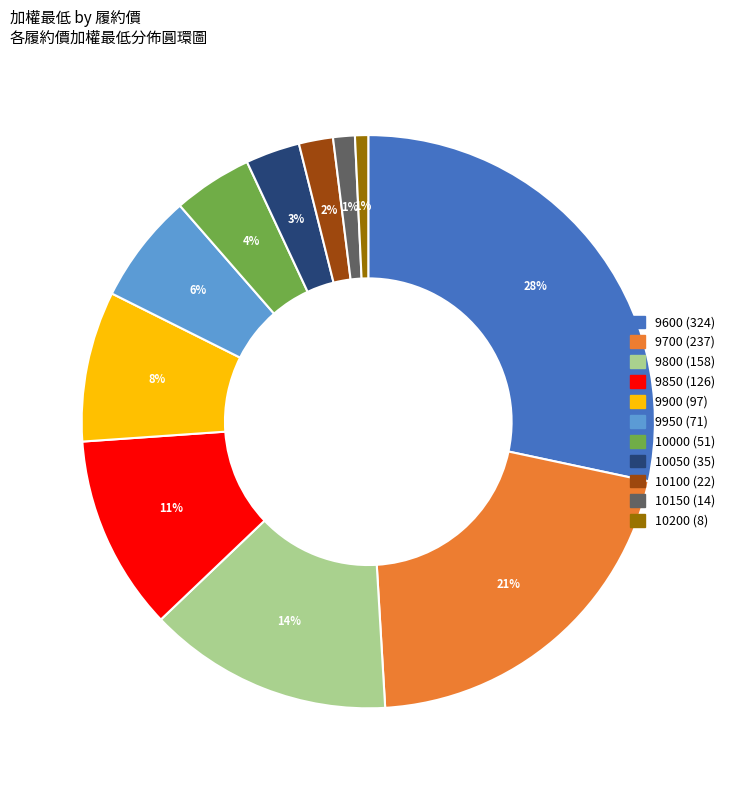

Which category has the biggest portion of the pie?

9600